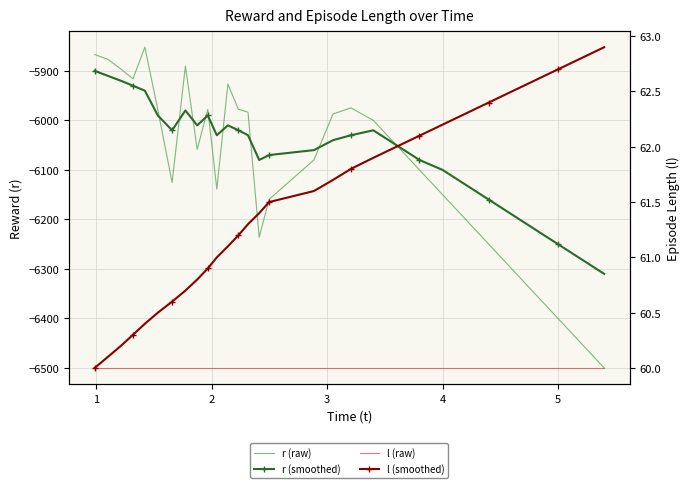

True or false: r (raw) has more than 1 interior local peaks.

True